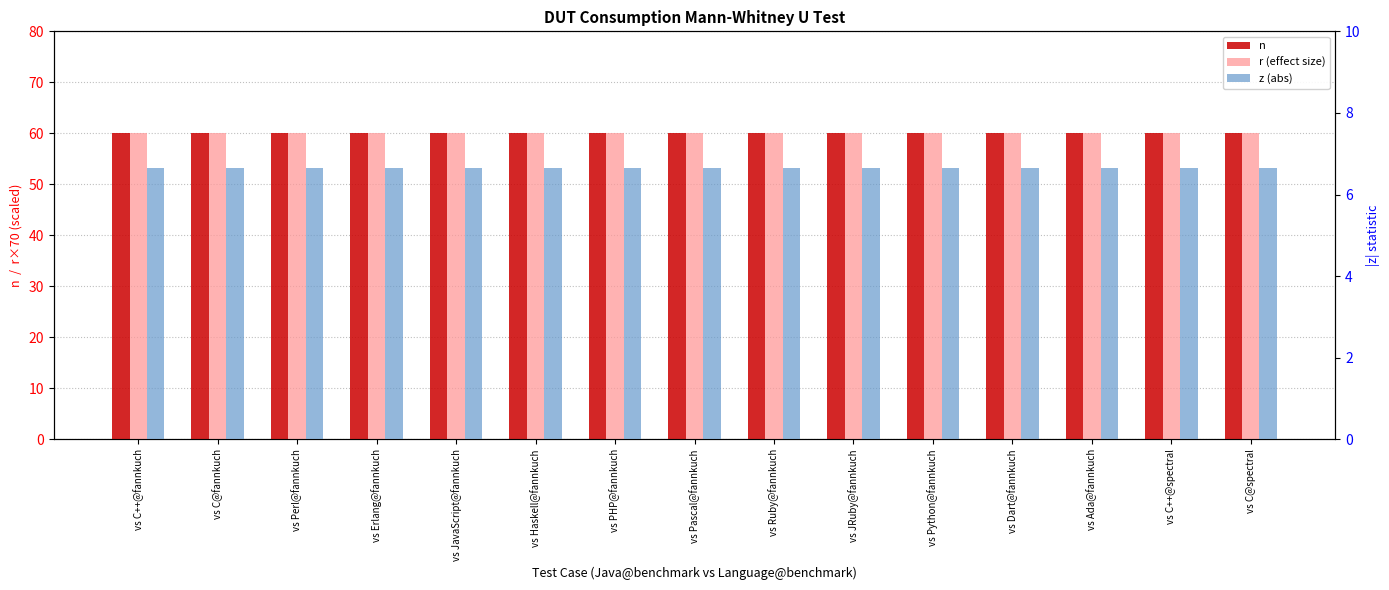

What is the label of the 12th bar from the left?

vs Dart@fannkuch